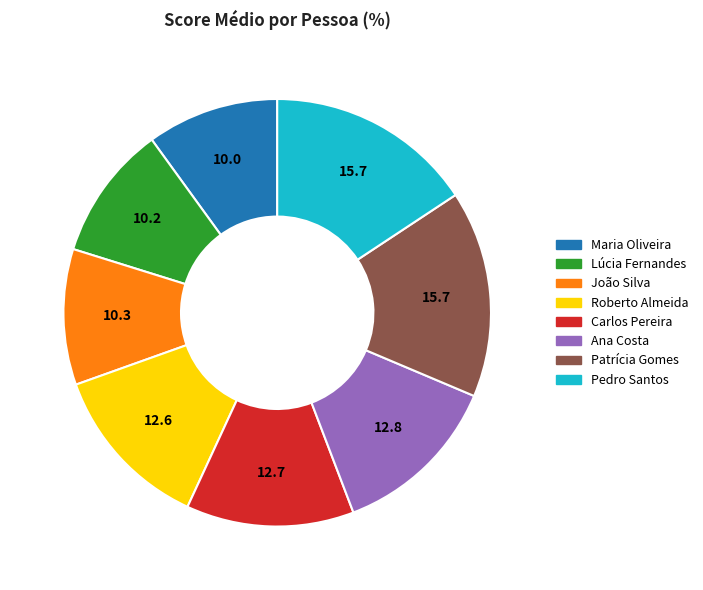

How many segments does this pie chart have?

8